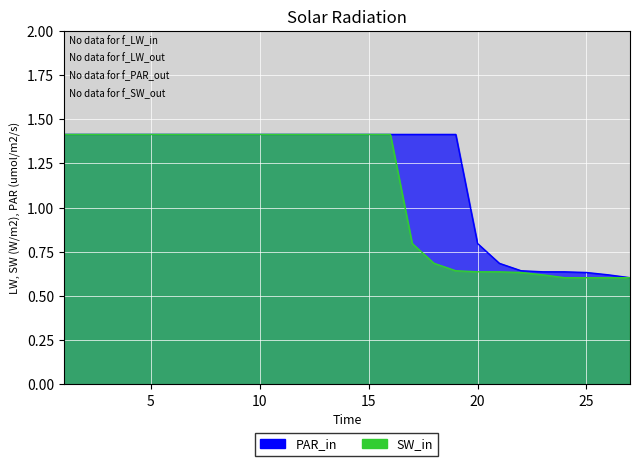

Reading left to right, transcribe all the data shown in this chart.

PAR_in: 1.4	1.4	1.4	1.4	1.4	1.4	1.4	1.4	1.4	1.4	1.4	1.4	1.4	1.4	1.4	1.4	1.4	1.4	1.4	0.8	0.7	0.6	0.6	0.6	0.6	0.6	0.6
SW_in: 1.4	1.4	1.4	1.4	1.4	1.4	1.4	1.4	1.4	1.4	1.4	1.4	1.4	1.4	1.4	1.4	0.8	0.7	0.6	0.6	0.6	0.6	0.6	0.6	0.6	0.6	0.6